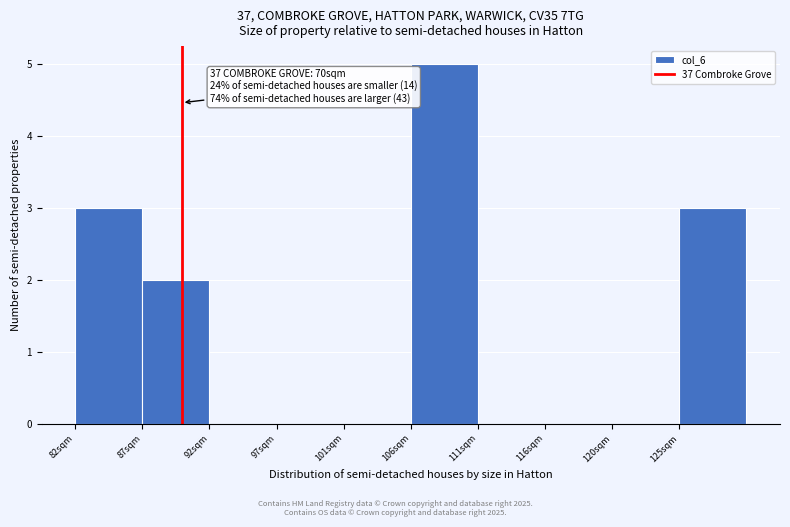

Reading left to right, extract all data points from this chart.

82sqm=3	87sqm=2	92sqm=0	97sqm=0	101sqm=0	106sqm=5	111sqm=0	116sqm=0	120sqm=0	125sqm=3